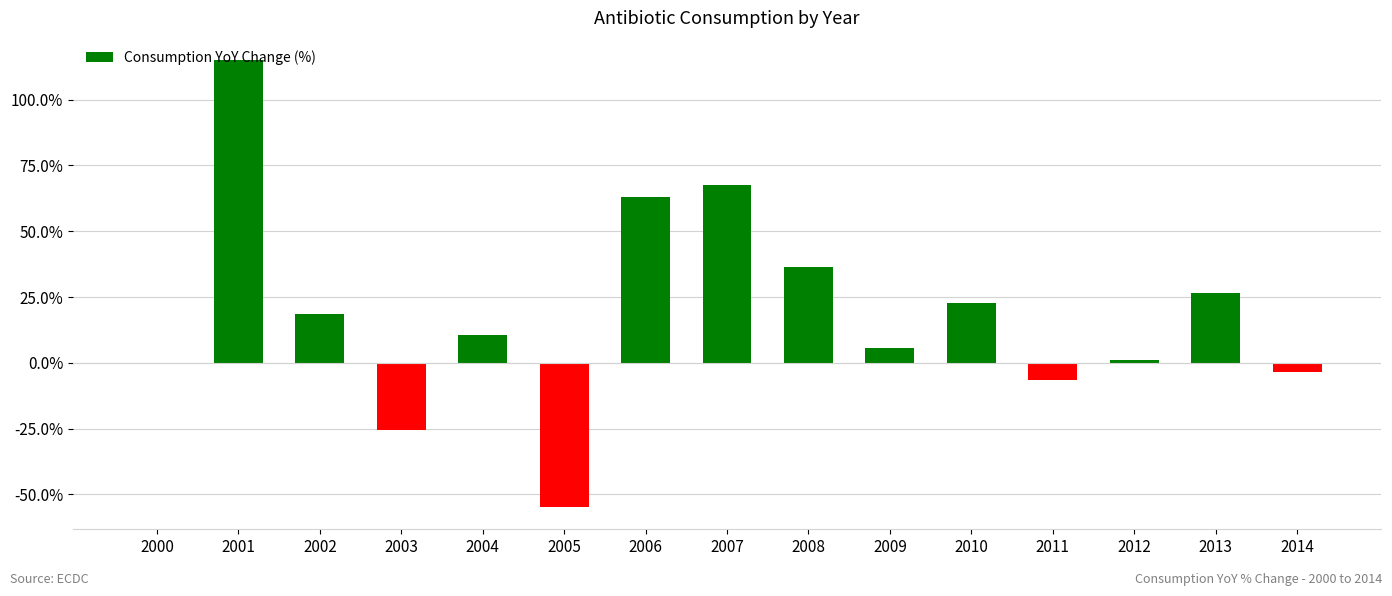

How many data points does each series have?

15